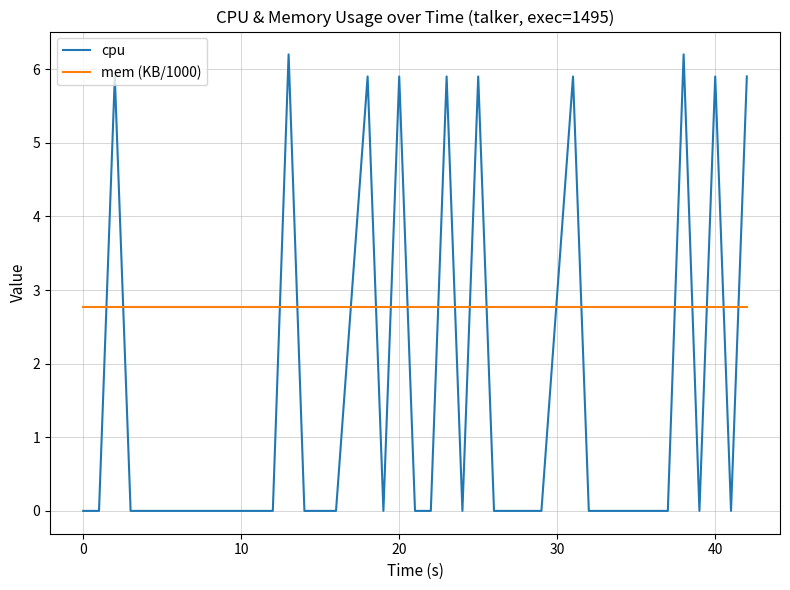

Which series has the widest spread of values?

cpu